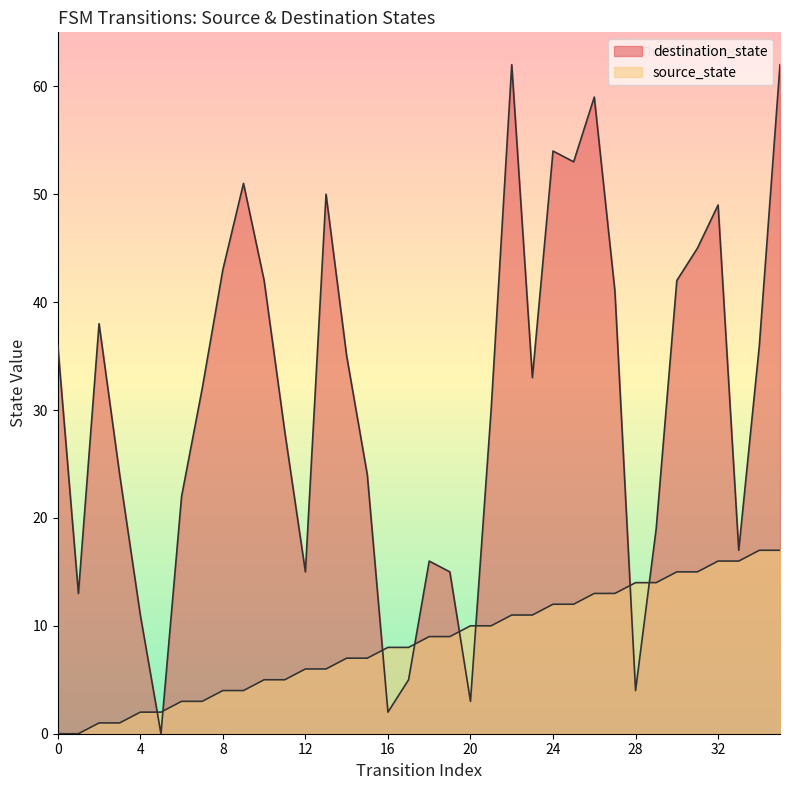

What are all the series names shown in the legend?

source_state, destination_state